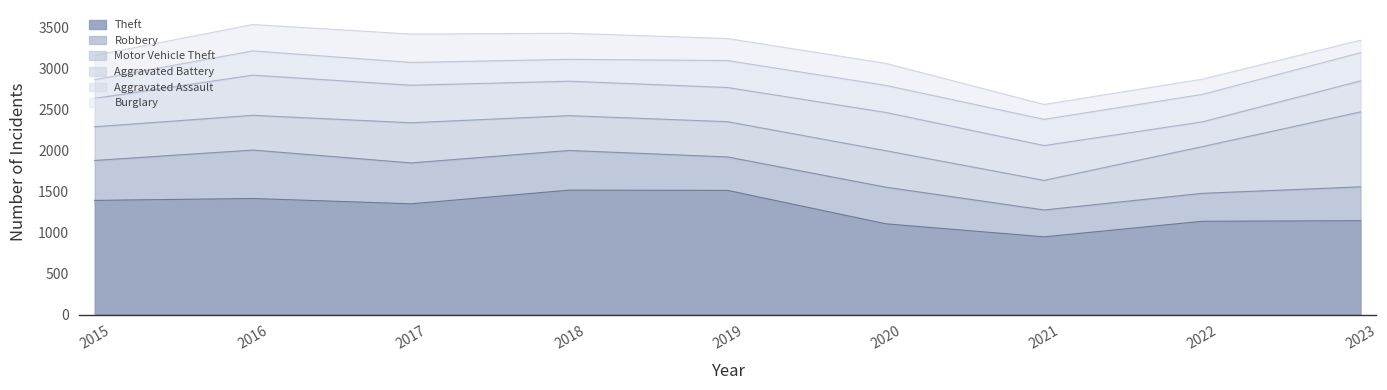

Reading left to right, what are all the values shown in this chart?

Theft: 2015=1393	2016=1416	2017=1351	2018=1518	2019=1515	2020=1107	2021=948	2022=1138	2023=1145
Robbery: 2015=487	2016=591	2017=499	2018=484	2019=408	2020=447	2021=328	2022=341	2023=413
Motor Vehicle Theft: 2015=411	2016=424	2017=490	2018=425	2019=430	2020=445	2021=361	2022=570	2023=915
Aggravated Battery: 2015=347	2016=490	2017=458	2018=420	2019=417	2020=467	2021=425	2022=302	2023=378
Aggravated Assault: 2015=228	2016=296	2017=278	2018=267	2019=329	2020=330	2021=320	2022=335	2023=344
Burglary: 2015=297	2016=322	2017=346	2018=318	2019=269	2020=269	2021=181	2022=186	2023=152